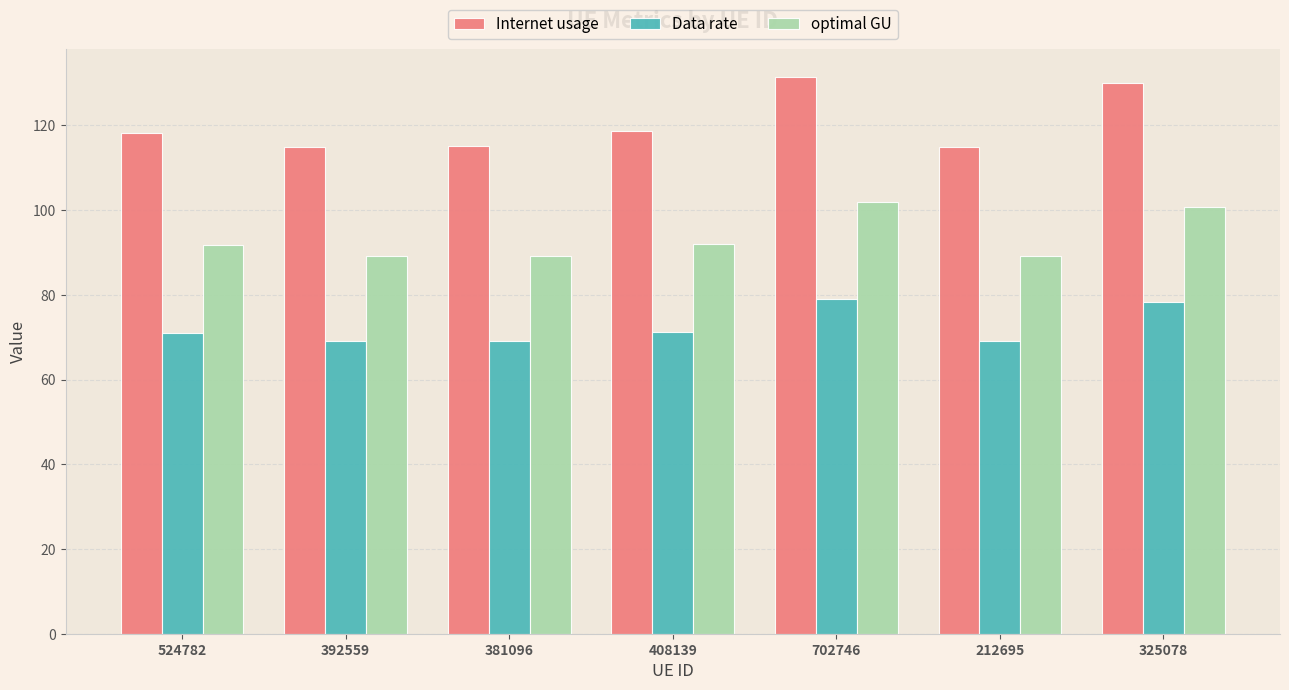

At how many categories does at least one series exceed 110?

7